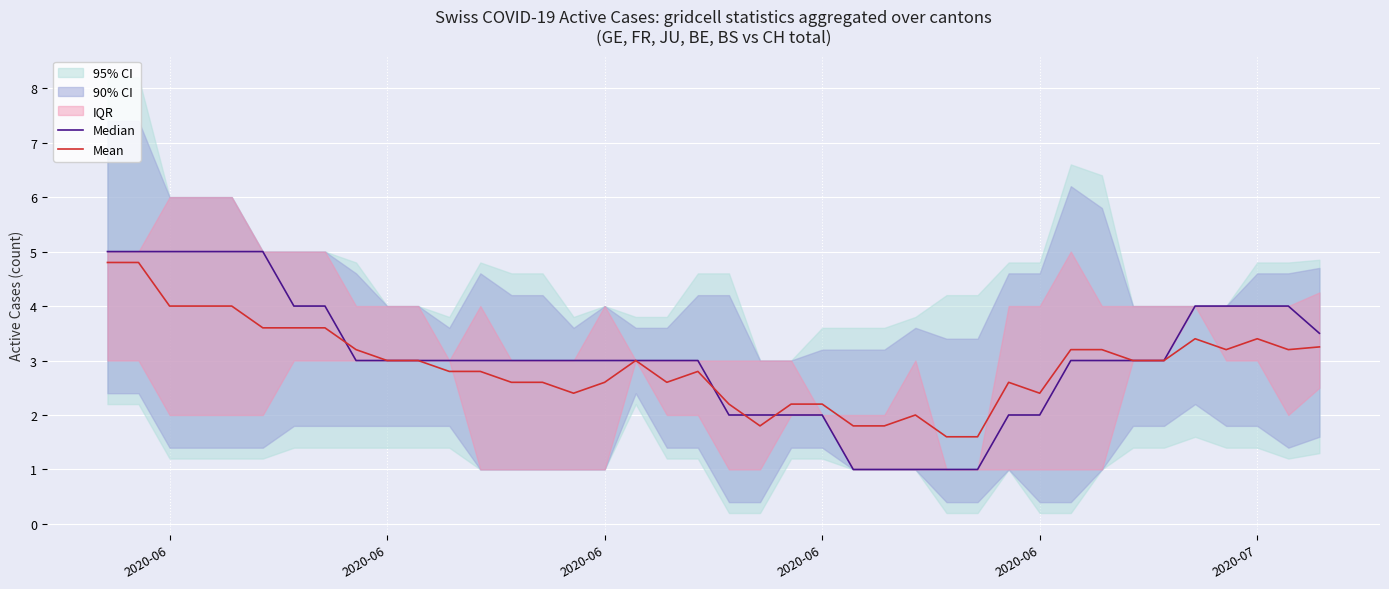

True or false: Mean and Median cross at least once.

True